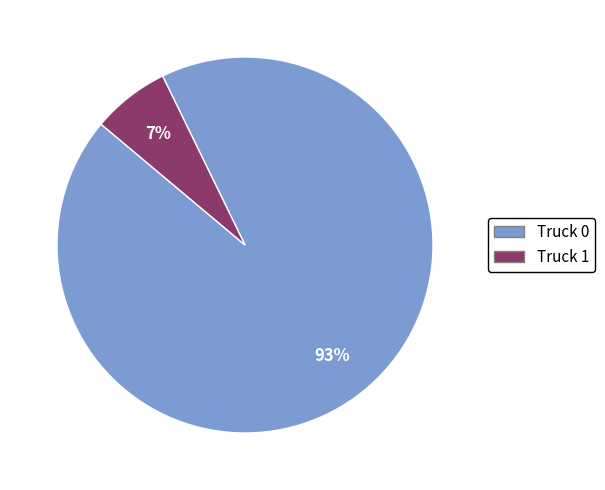

Combined, do Truck 1 and Truck 0 account for over 50%?

Yes